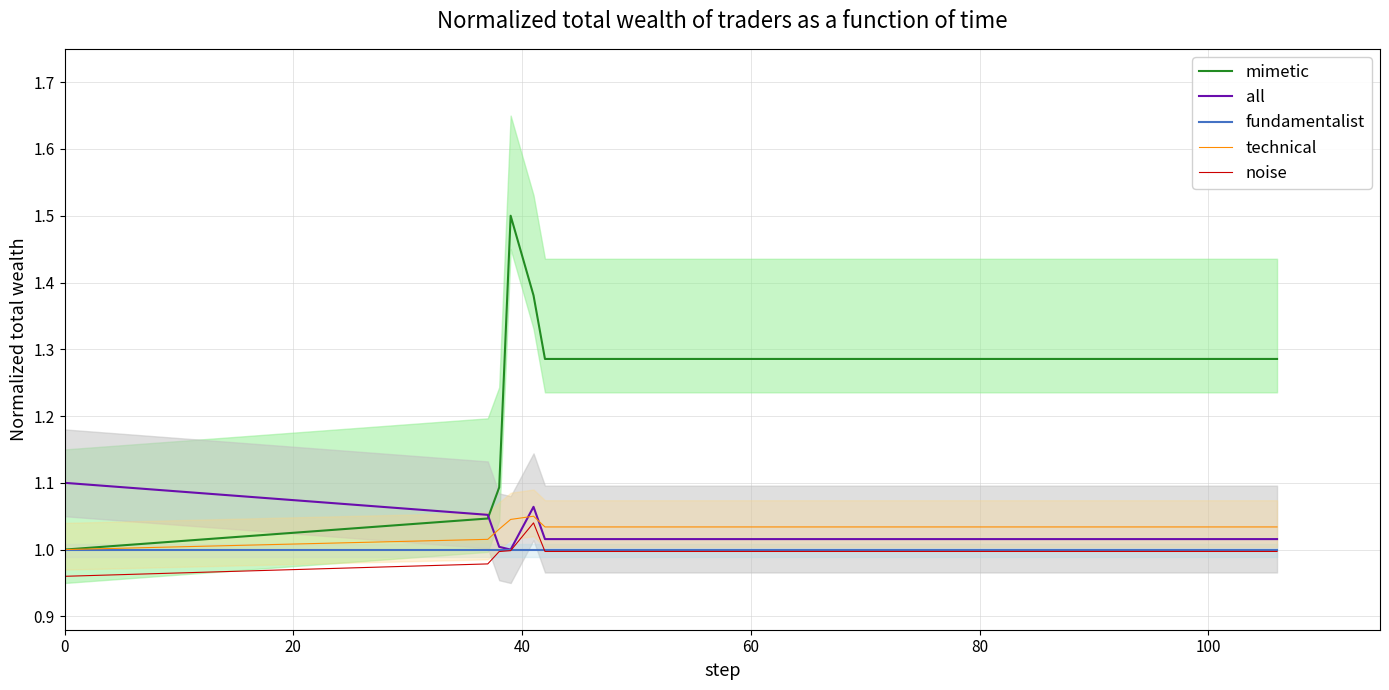

How many values in the all series exceed 1?

19